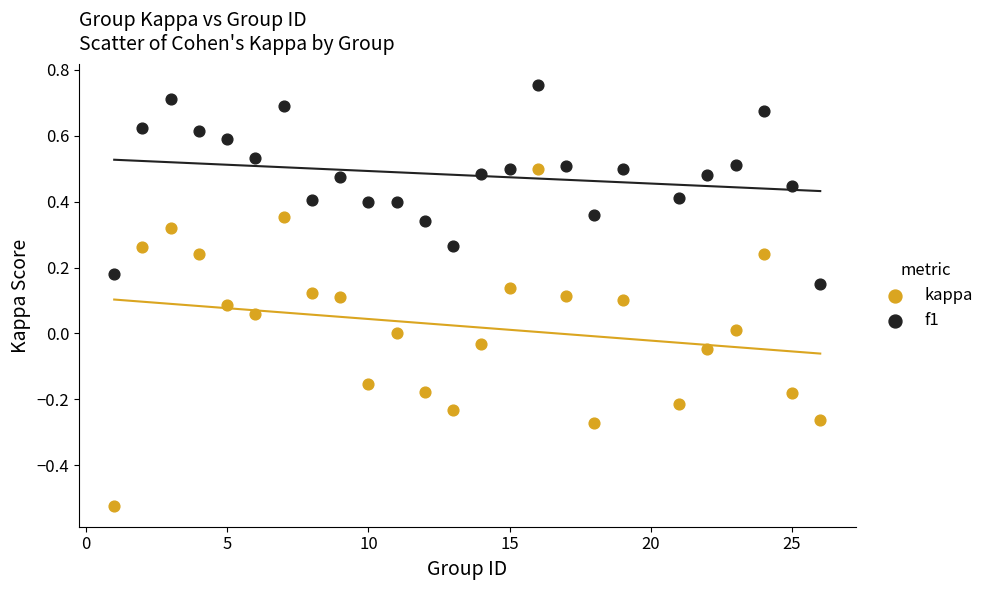

What is the X range (max minus min) for the scatter plot?

25.0